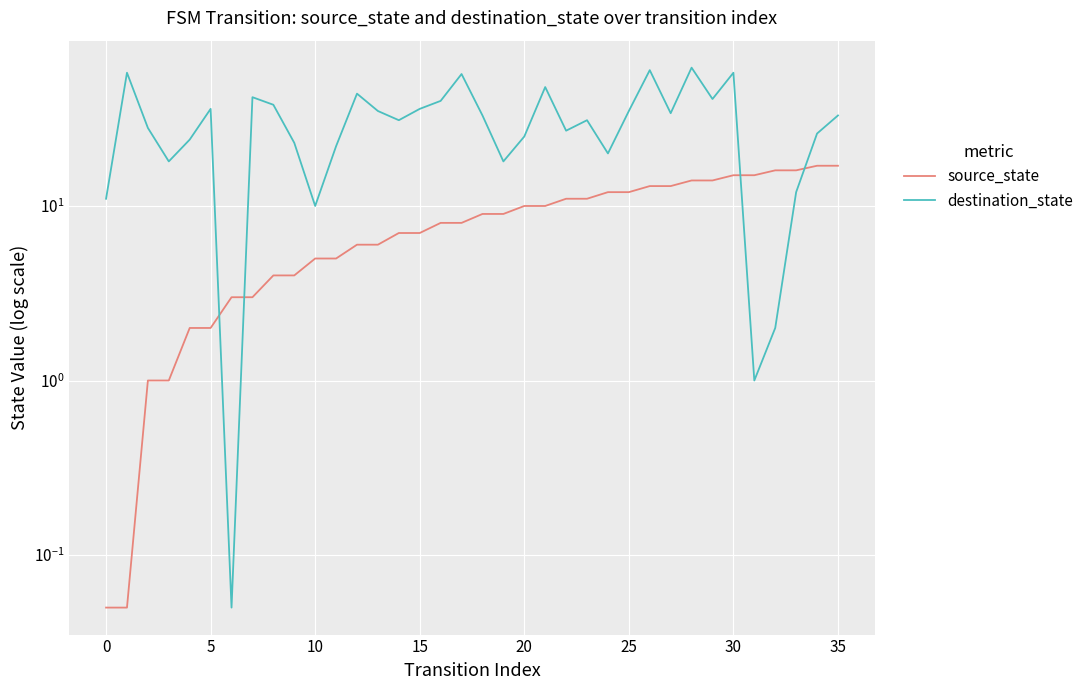

What is the difference between the second highest and second lowest values in the destination_state series?

59.0